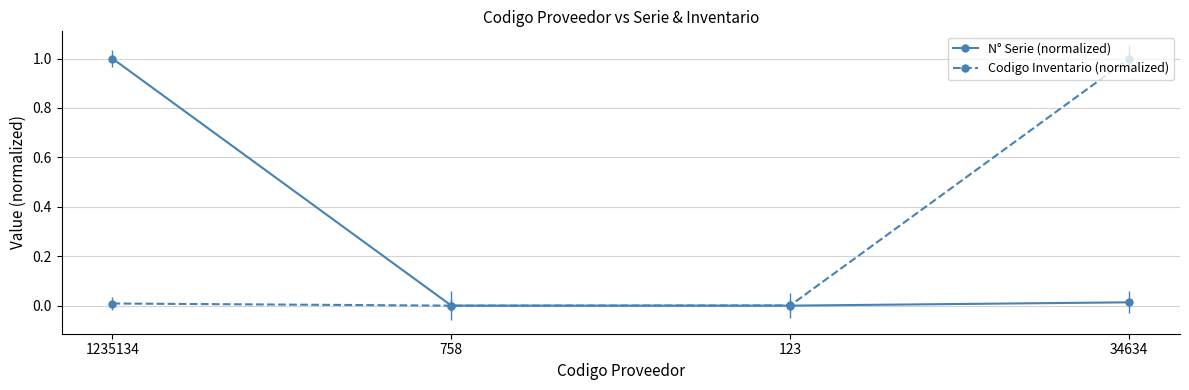

Does the chart have visible grid lines?

Yes